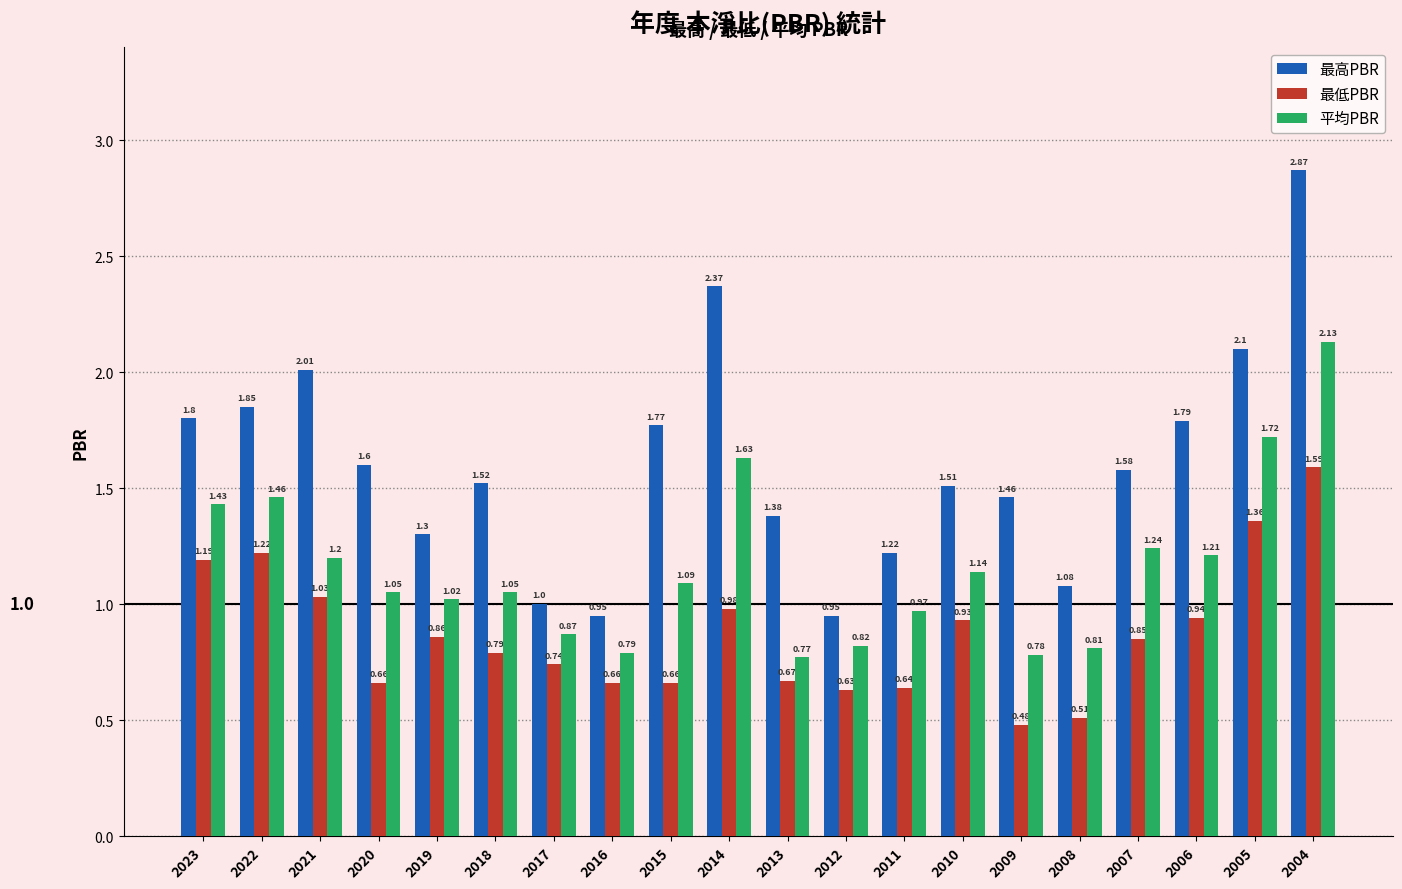

List the series in order of their peak value, highest first.

最高PBR, 平均PBR, 最低PBR